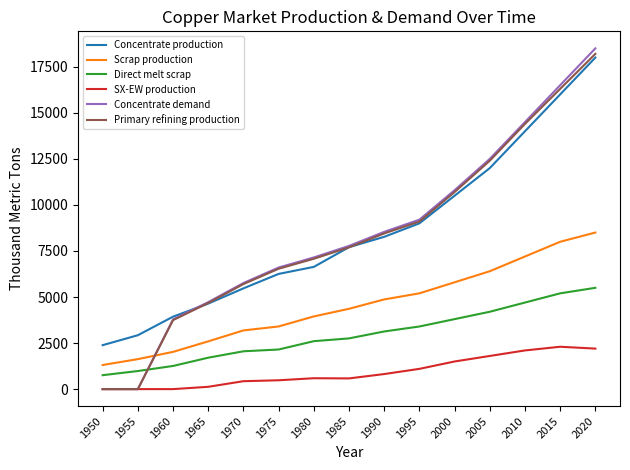

Is the value of Concentrate production at 1985 greater than the value of Concentrate demand at 1950?

Yes